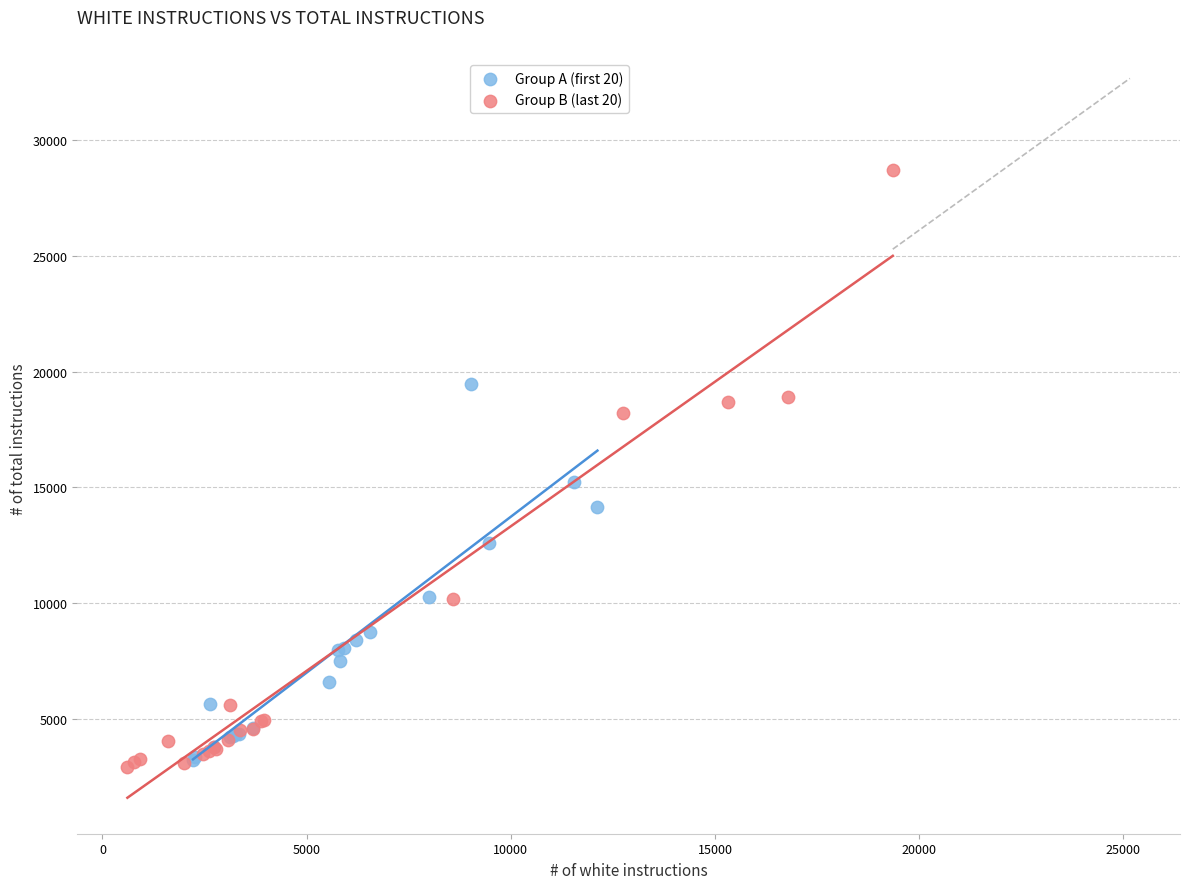

Which series reaches the maximum Y coordinate?

Group B (last 20)